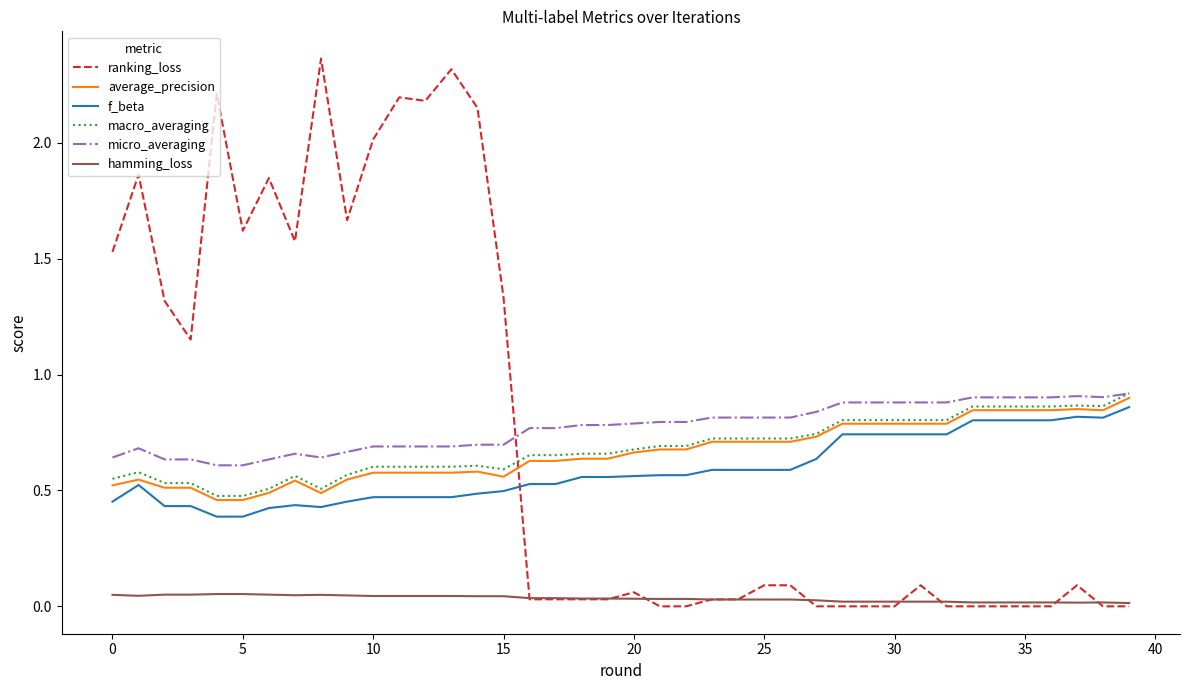

True or false: f_beta and ranking_loss intersect in this chart.

True